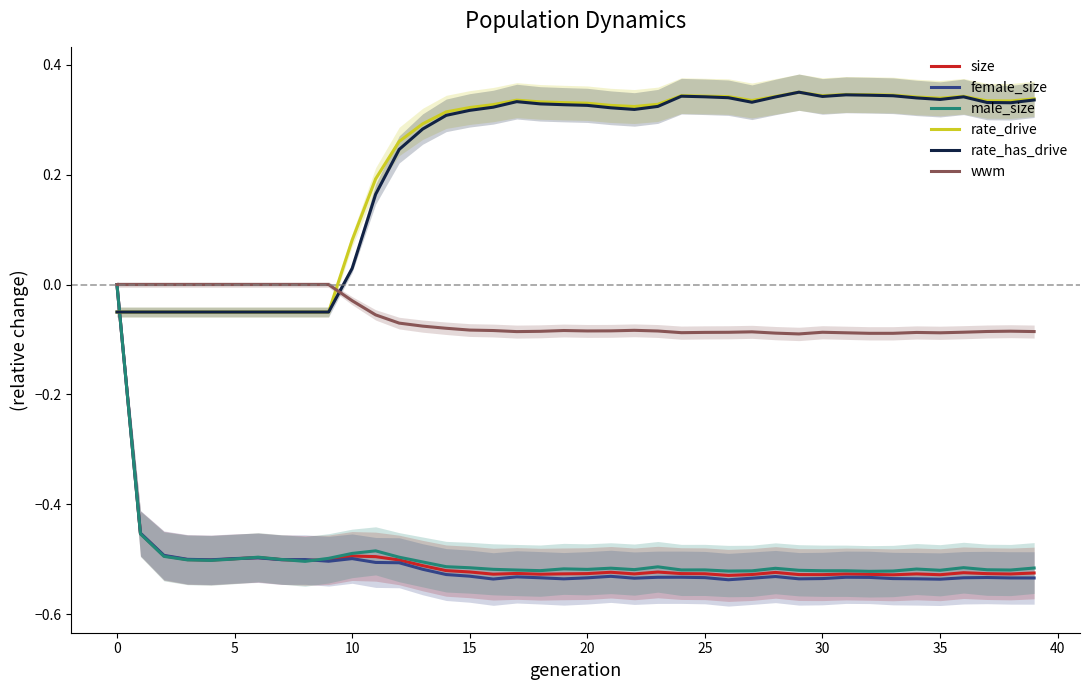

Which series ends up on top after the final intersection of rate_drive and size?

rate_drive